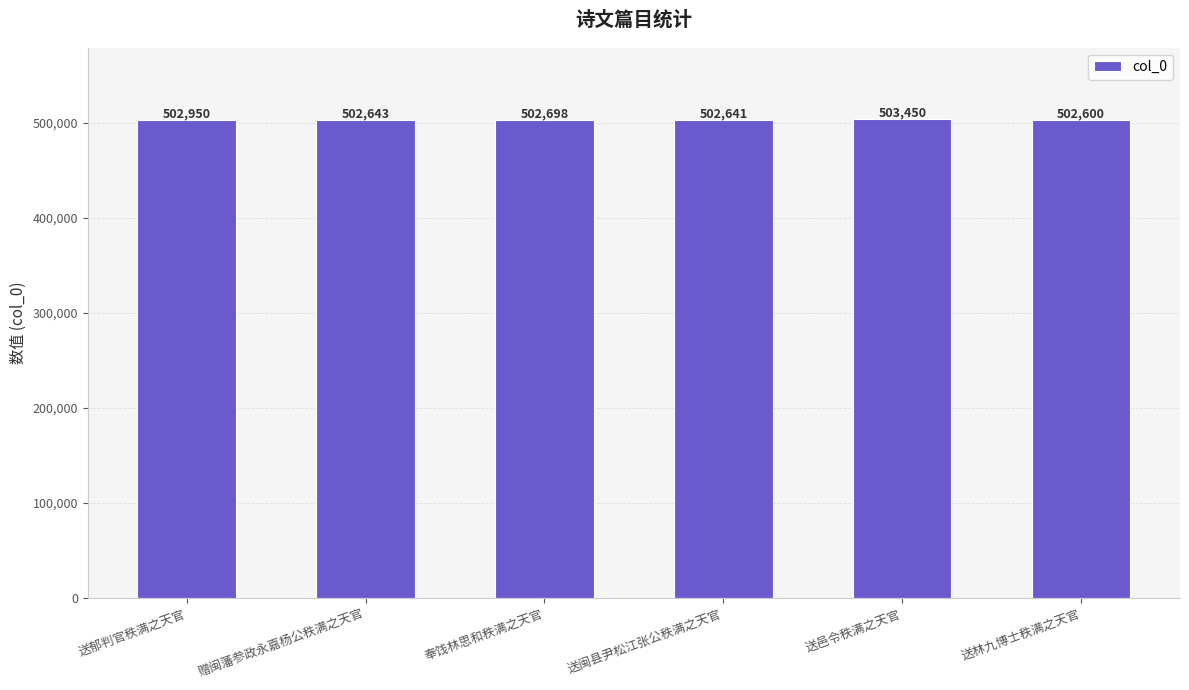

What is the average value?

502830